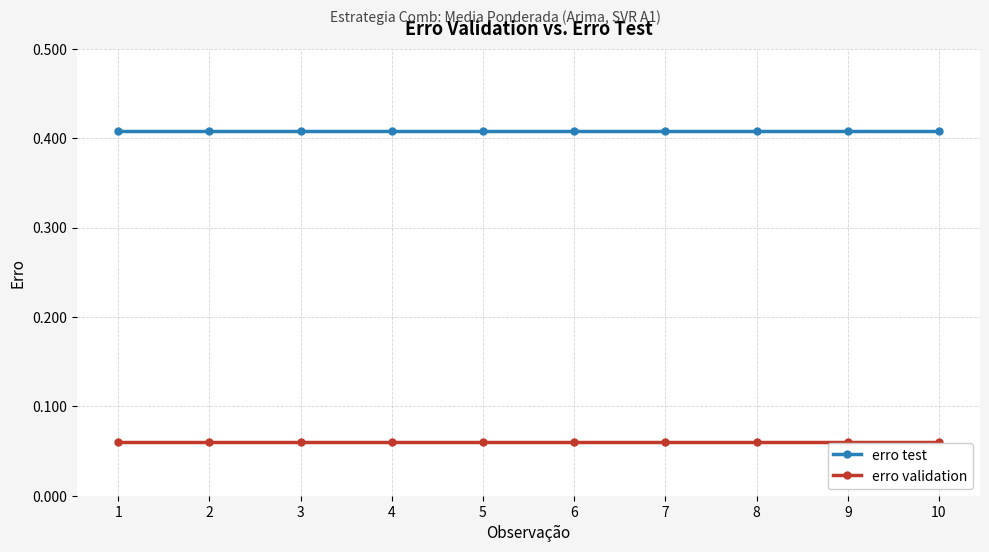

Rank the series by their maximum value, from highest to lowest.

erro test, erro validation